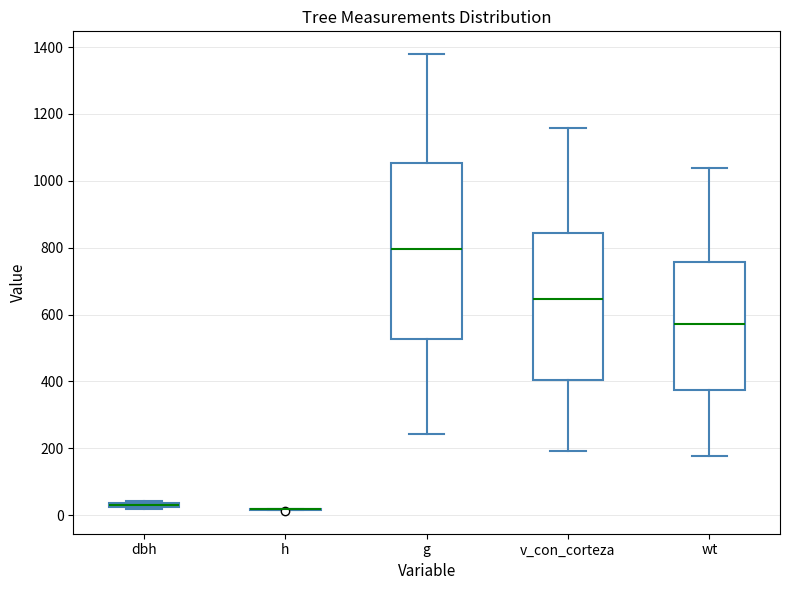

Where does the median line of the box for v_con_corteza sit on the y-axis? The values are not printed on the chart, so give them approximately, as read against the axis.

640